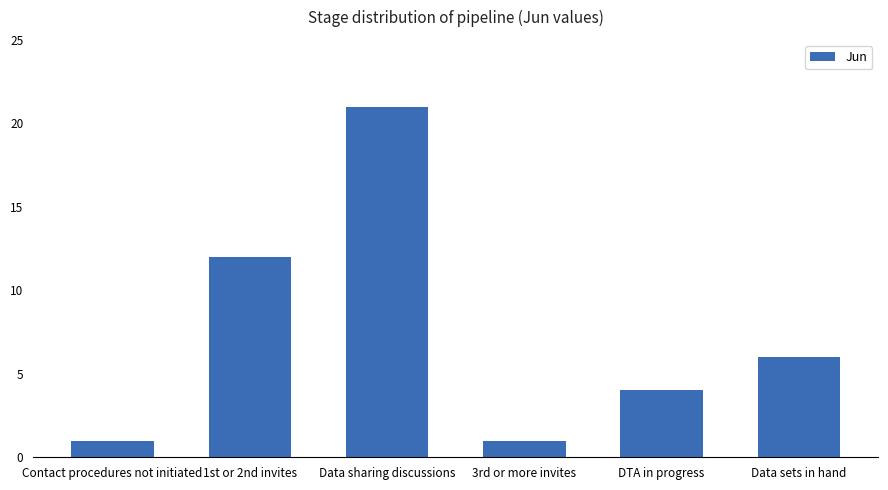

Where is the data nearest to the value 11?

1st or 2nd invites